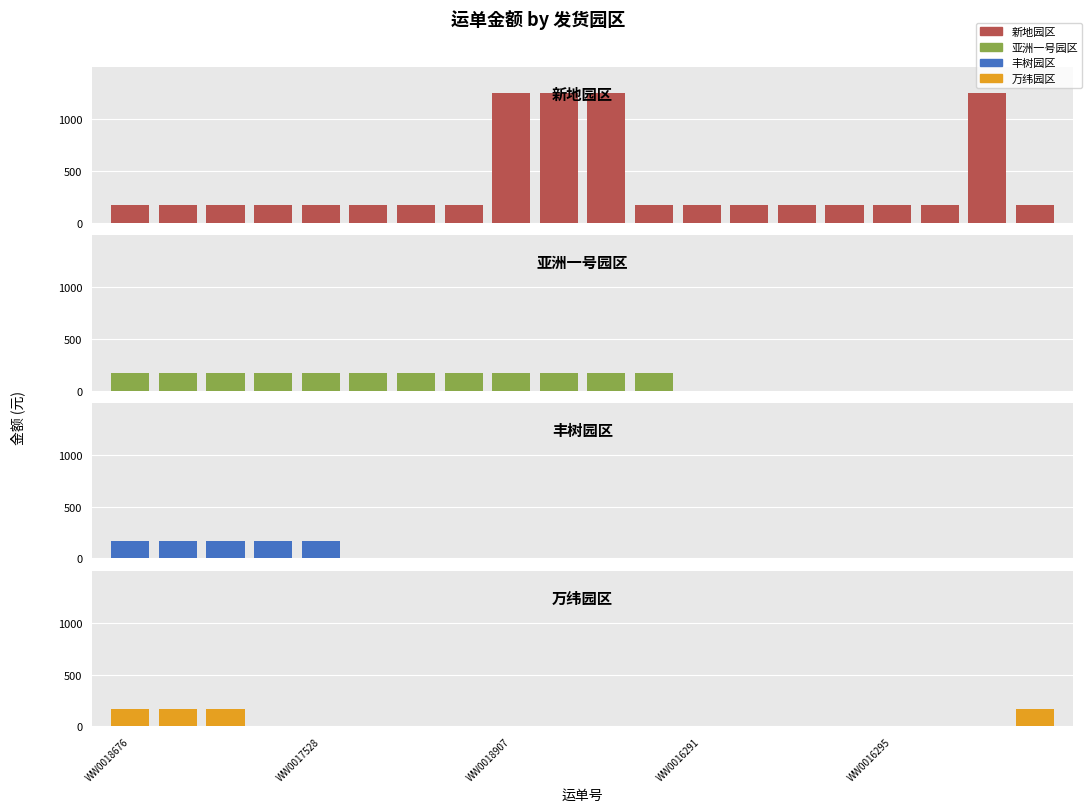

What are all the series names shown in the legend?

新地园区, 亚洲一号园区, 丰树园区, 万纬园区